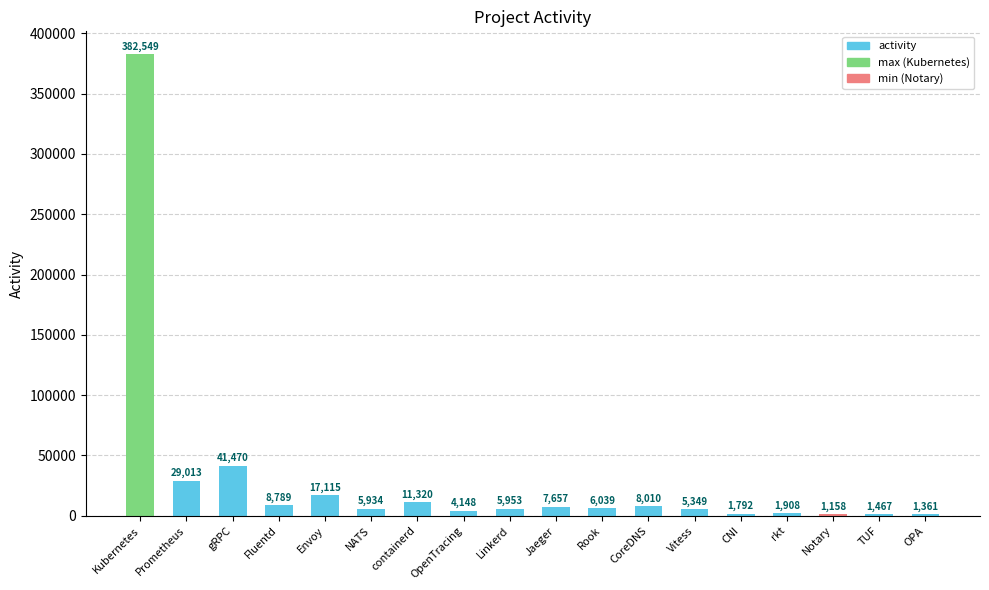

What is the change in value from Prometheus to NATS?

-23079